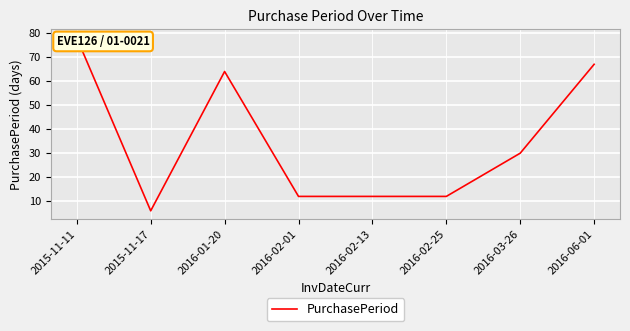

Read the value at 2016-02-13, to the nearest 5.

10